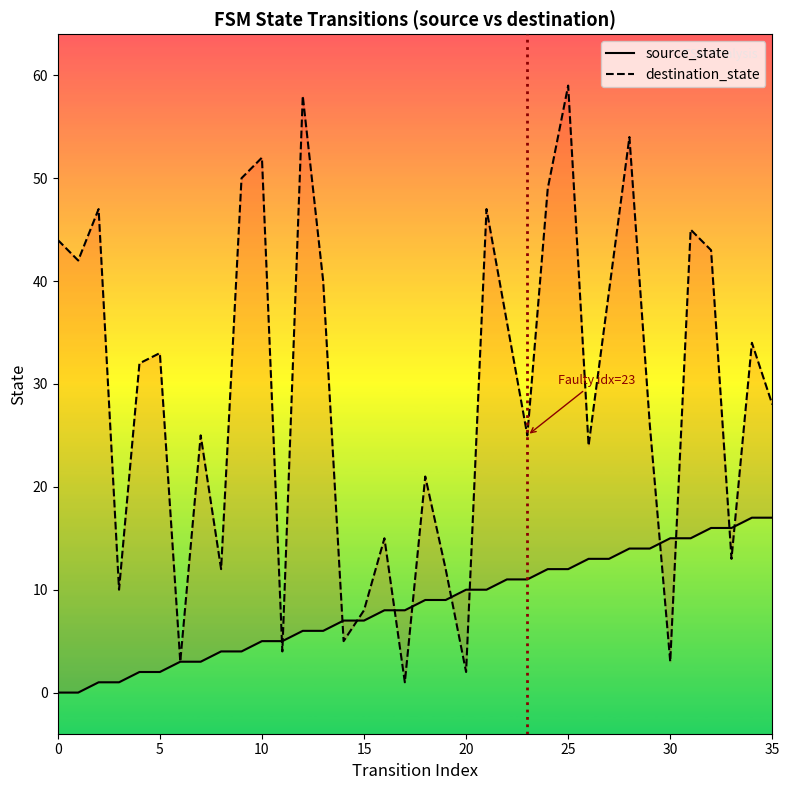

Is it true that source_state equals 1 at 10?

False